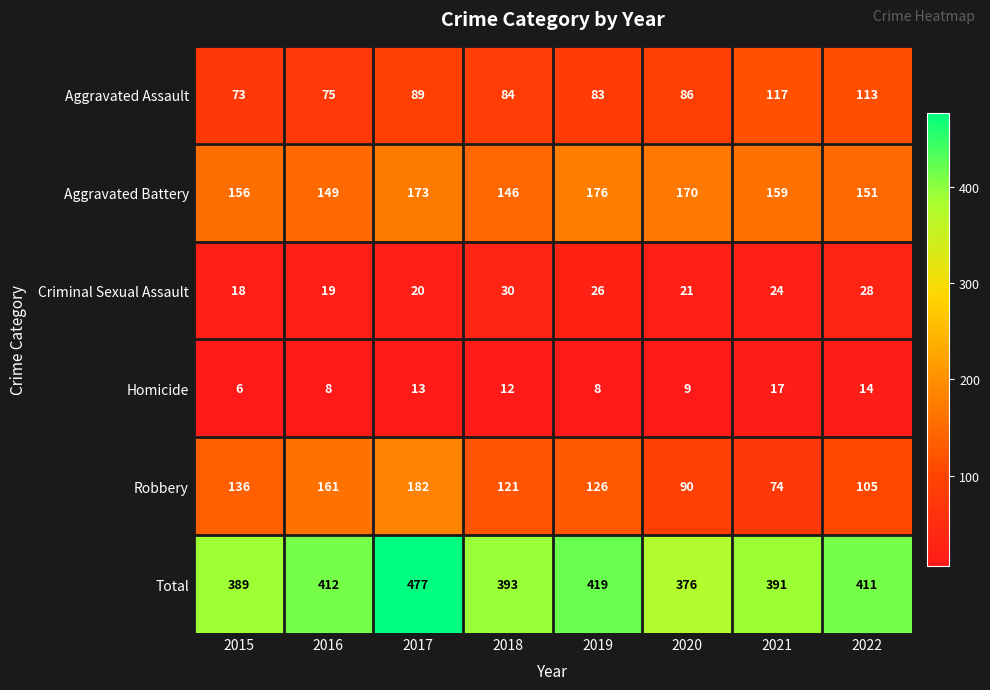

Is it true that Robbery equals 162 at 2020?

False